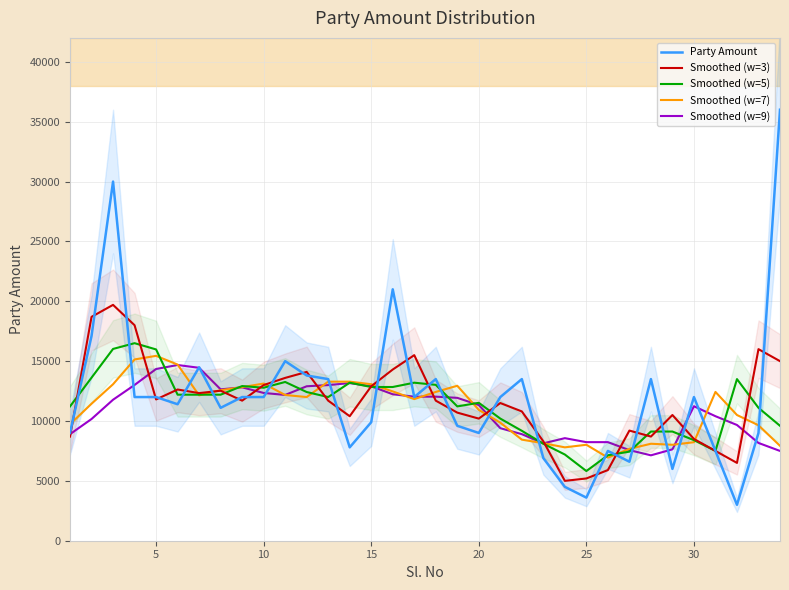

What is the highest value of the Party Amount series?

36000.0